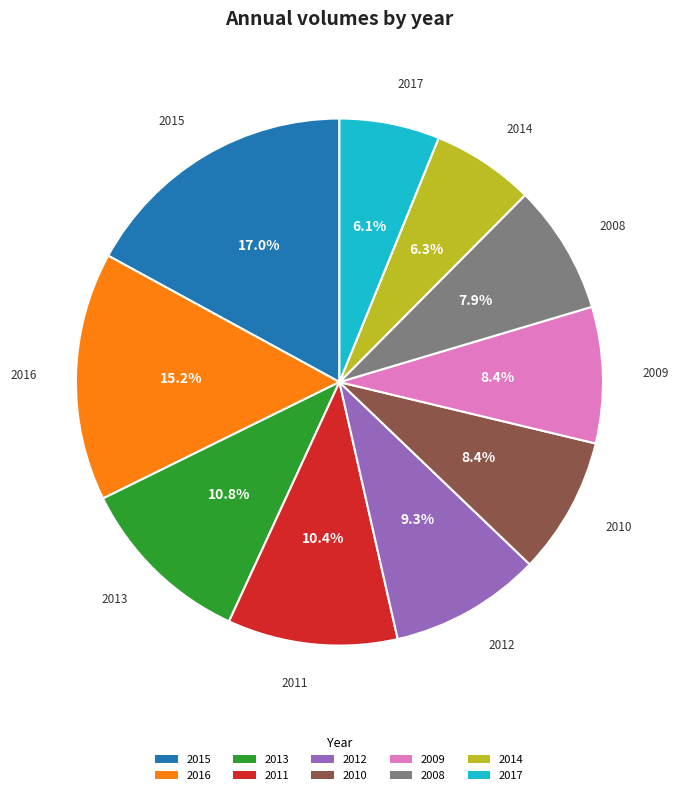

Count the number of slices in the pie.

10